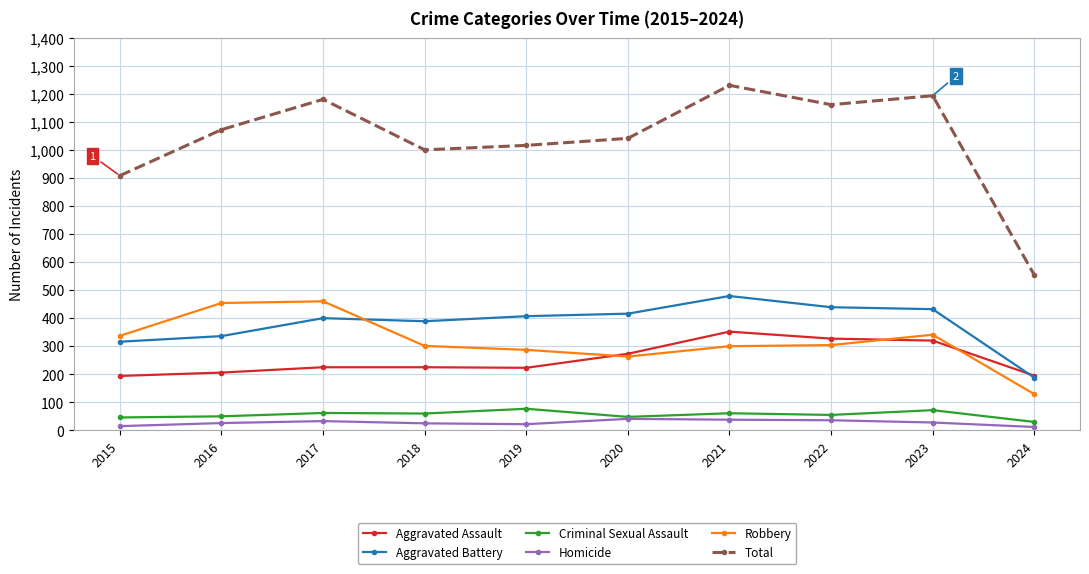

What is the minimum value shown in the chart?

12